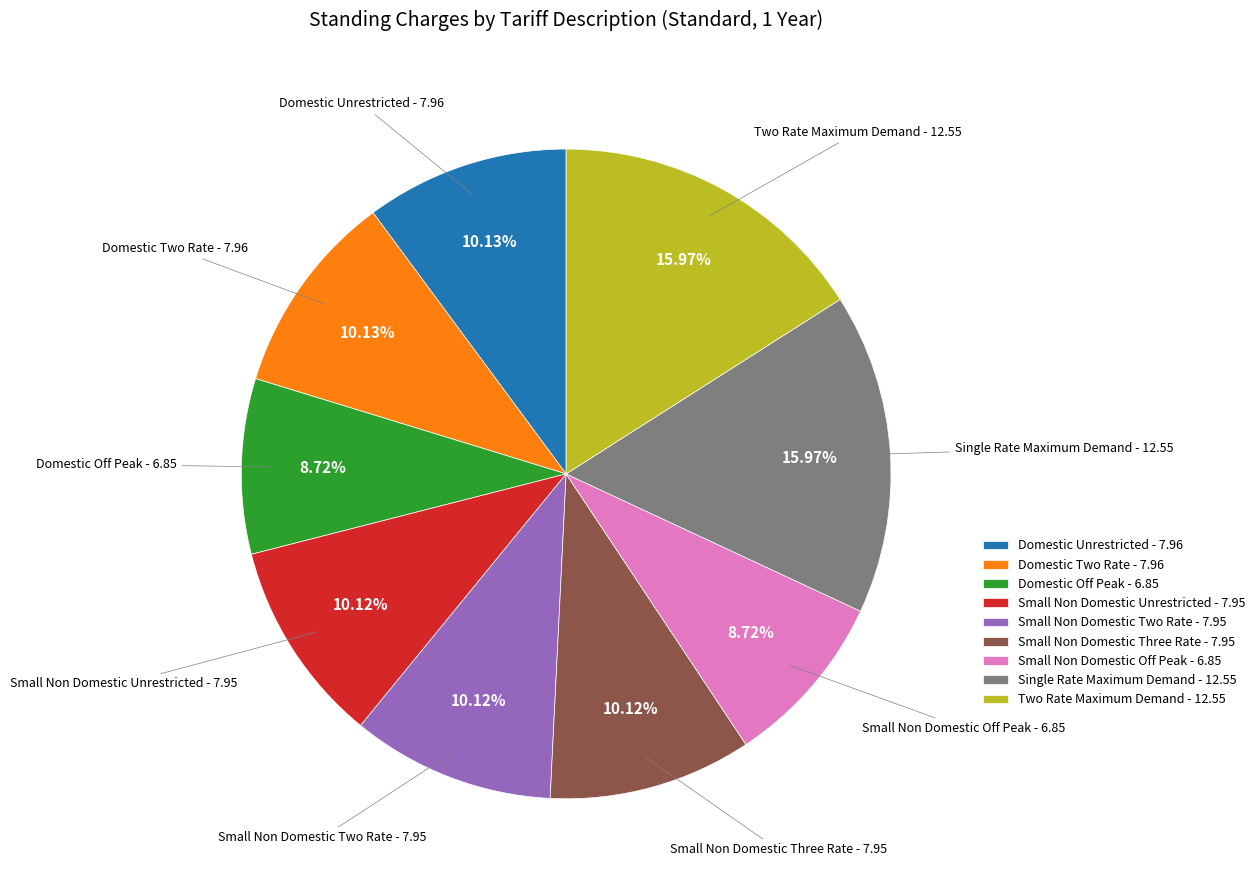

Between Domestic Two Rate and Two Rate Maximum Demand, which is larger?

Two Rate Maximum Demand